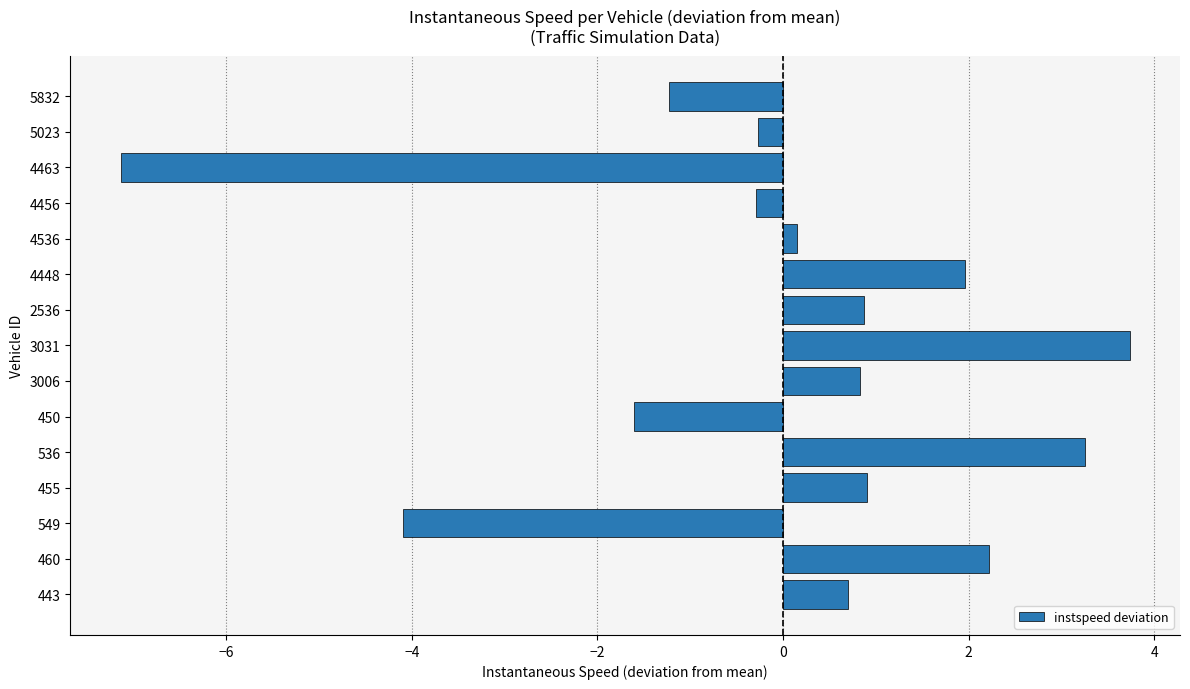

What is the maximum value shown in the chart?

3.7